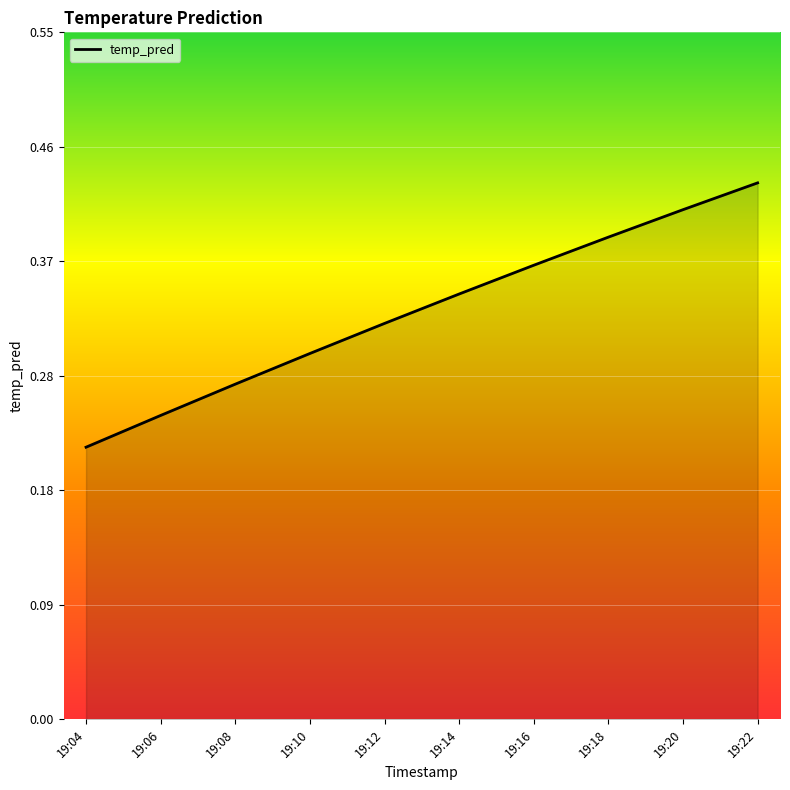

True or false: the data has more than 0 interior local peaks.

False